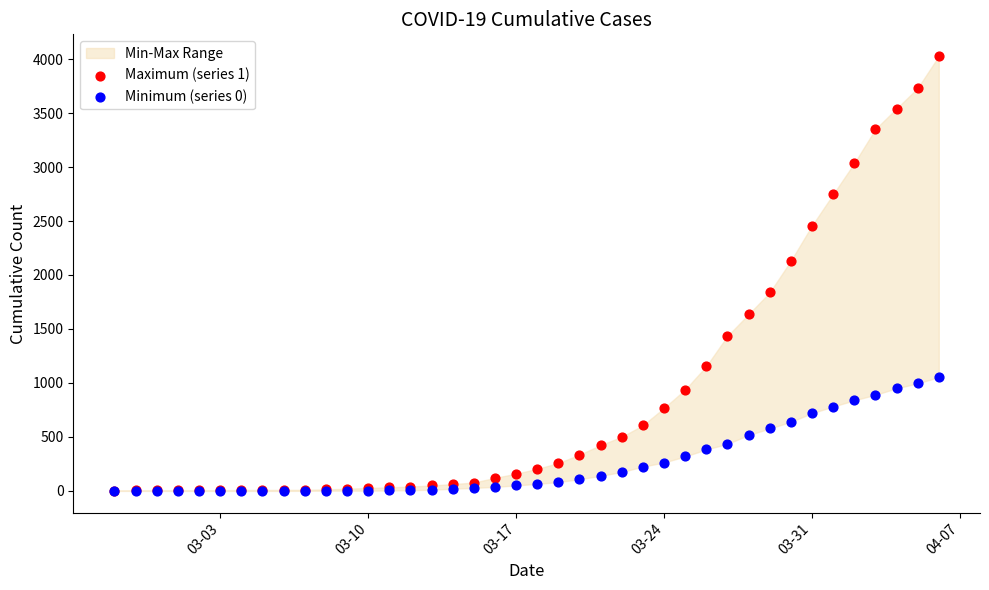

Which series contains the highest Y value?

Maximum (series 1)